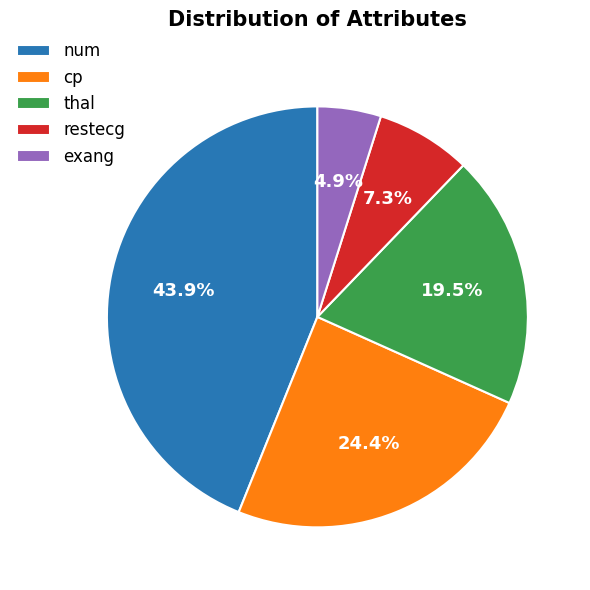

Count the number of slices in the pie.

5